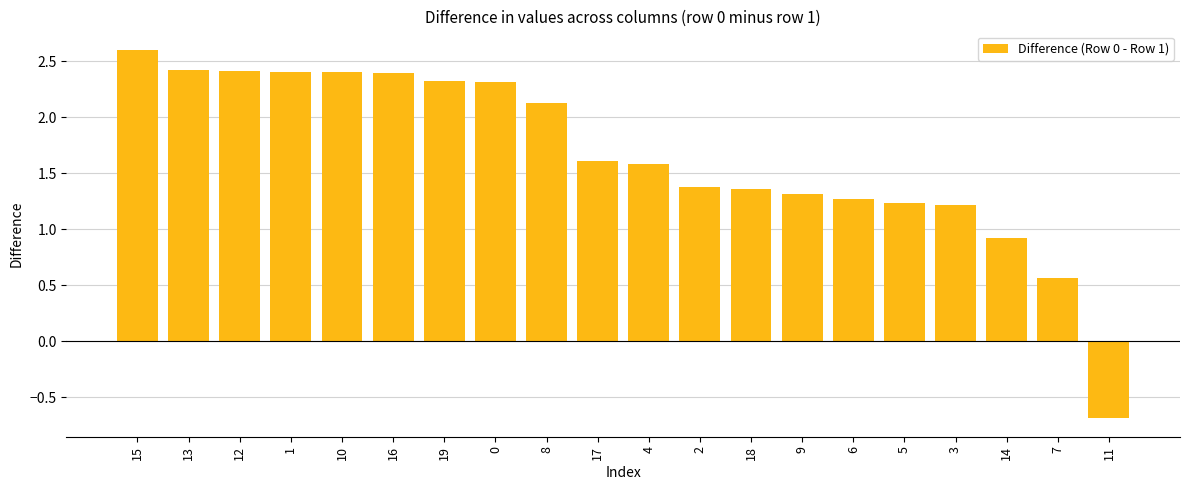

What is the change in value from 2 to 14?

-0.4